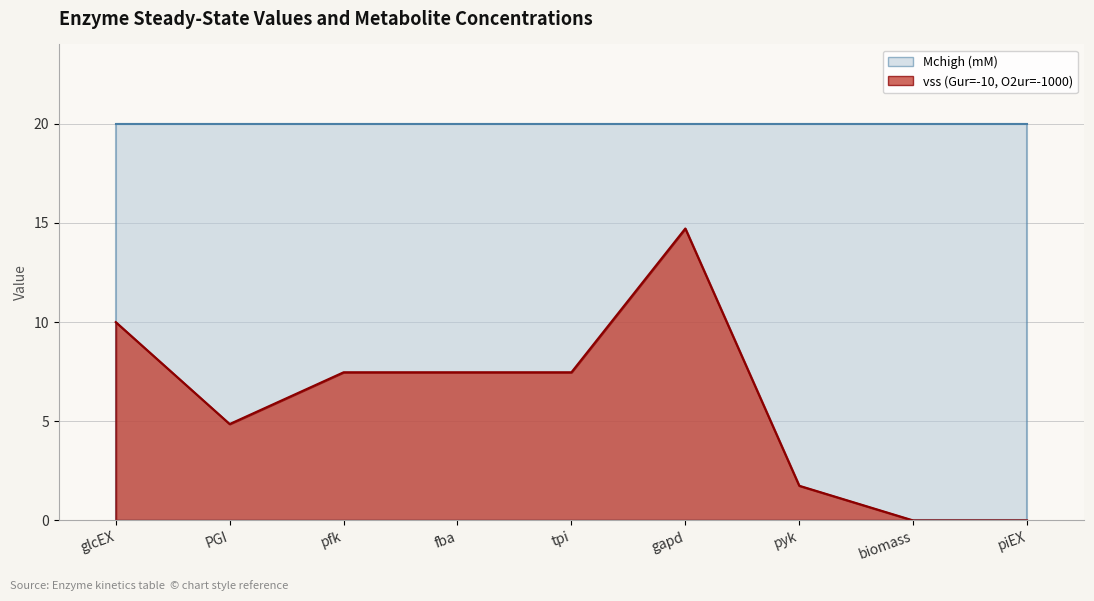

How many positive values are there?

7